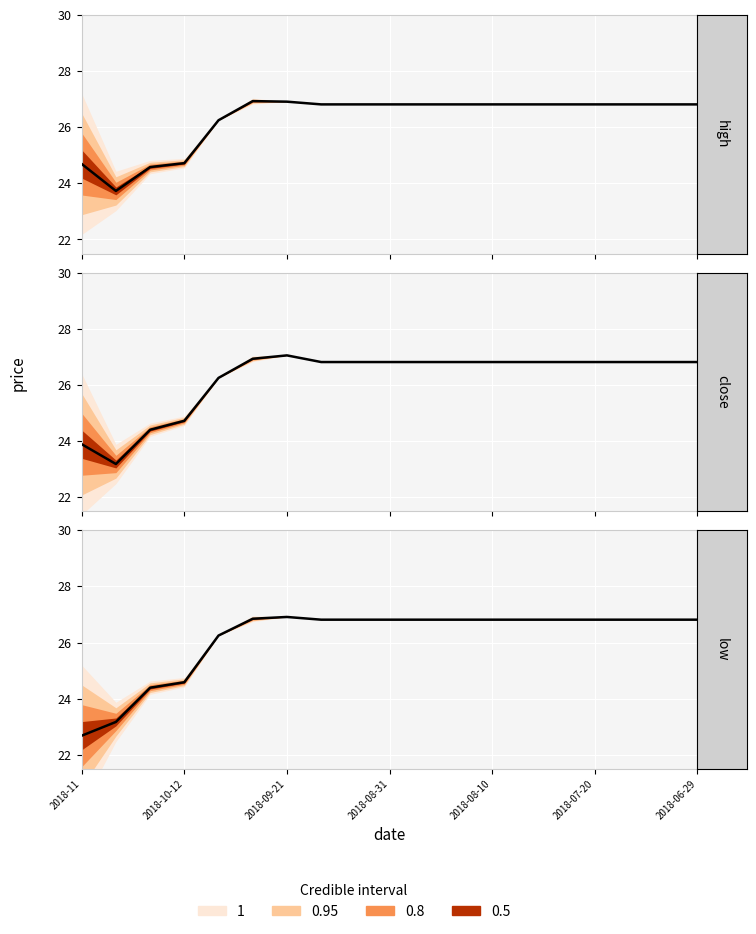

What is the average value?

26.3